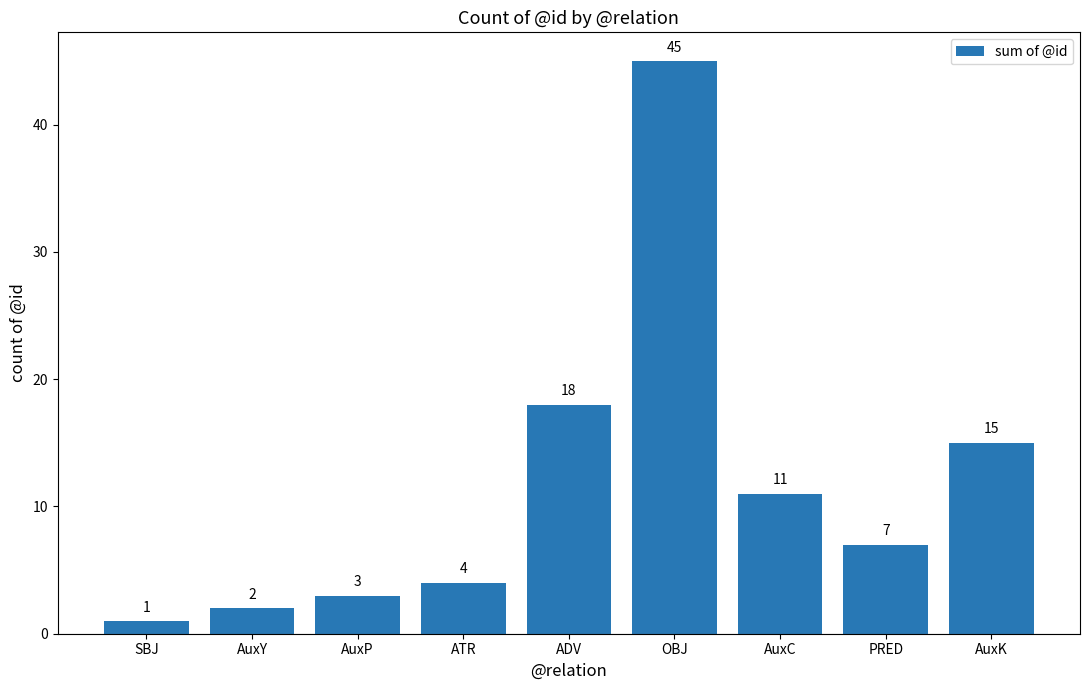

How many distinct data groups are displayed?

1